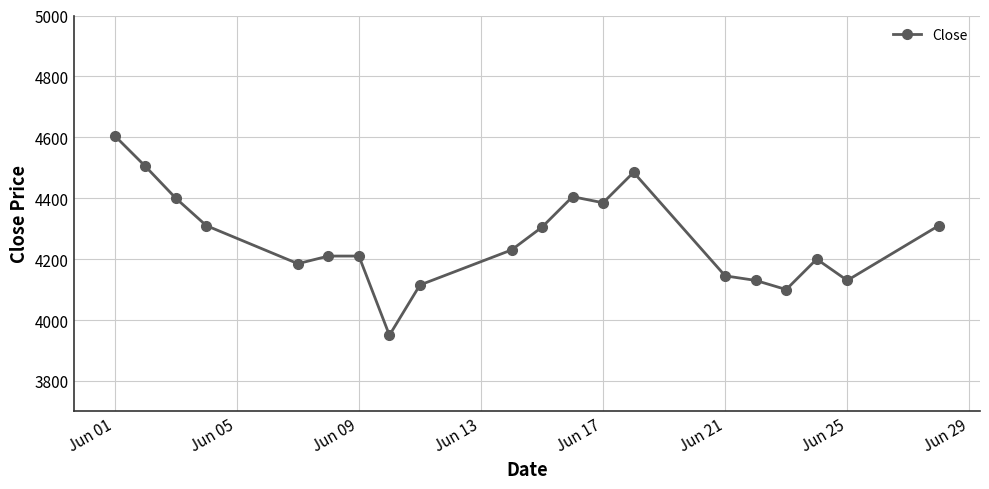

What is the difference between the second highest and minimum values?

555